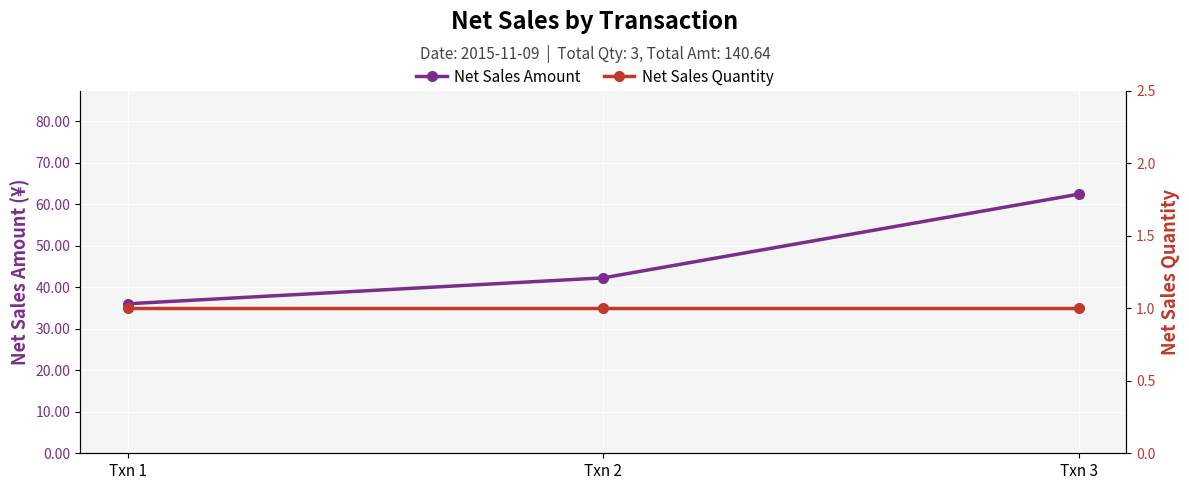

The Net Sales Amount series shows 36.0 at Txn 1. True or false?

True